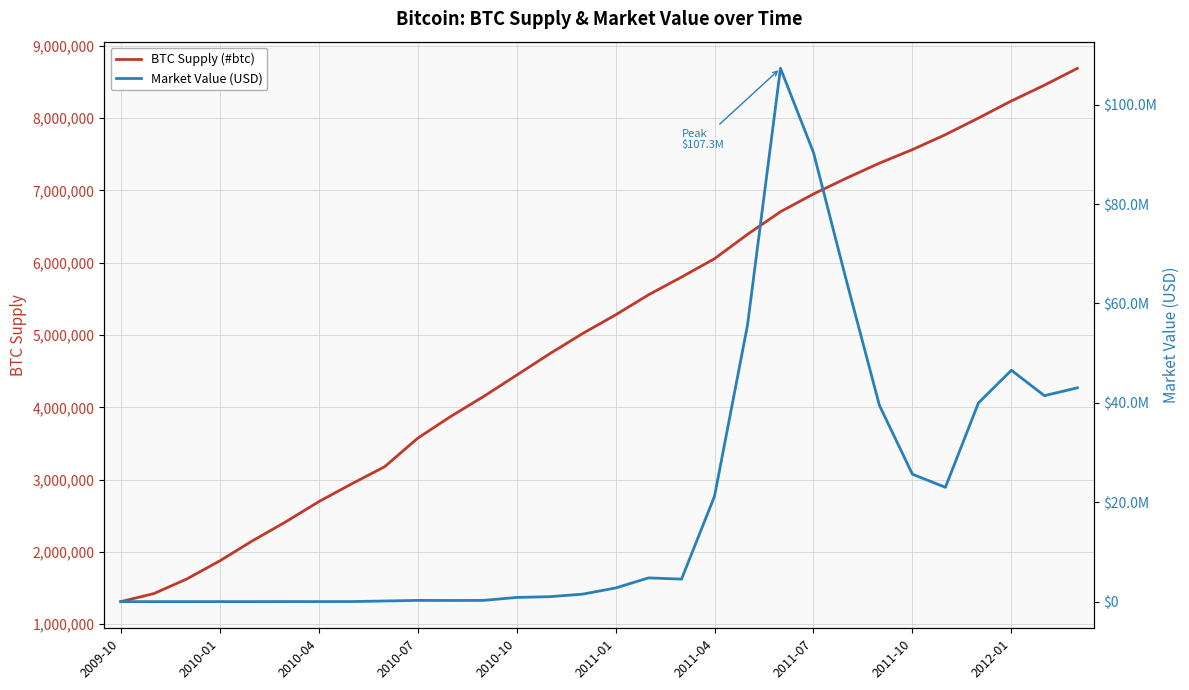

Where does the Market Value (USD) series first go above 2744820?

16